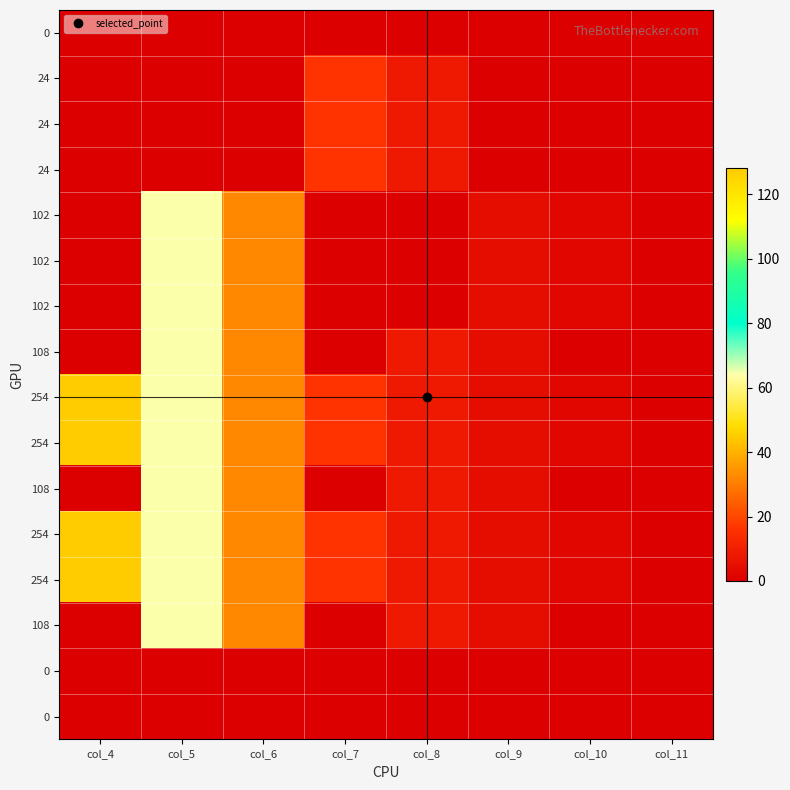

Which has a higher value, col_11 or col_4?

col_11